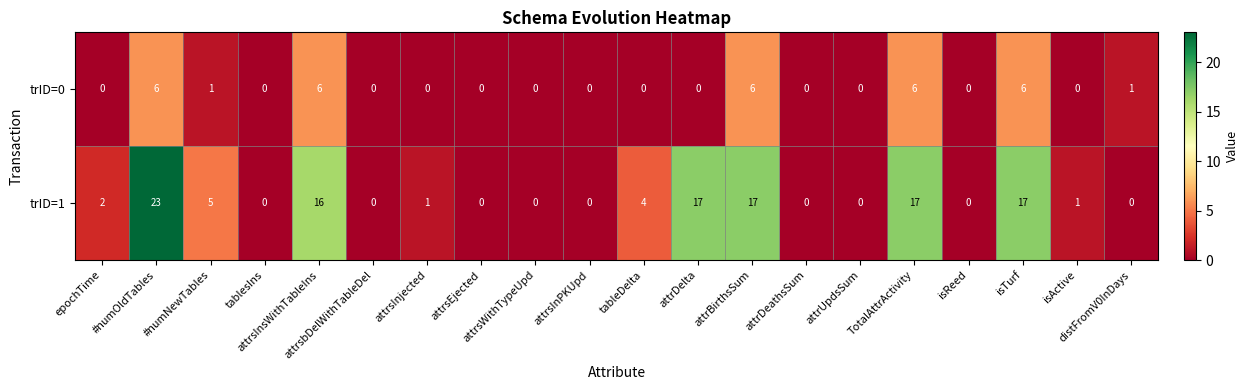

At which category is the sum across all series the highest?

#numOldTables